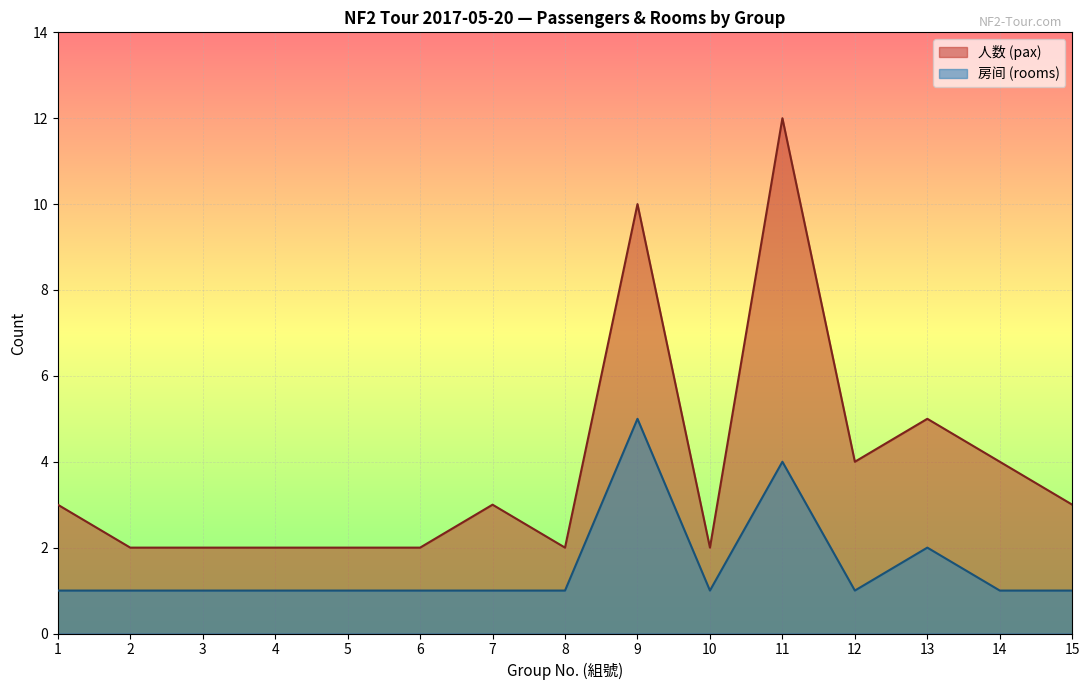

The value of 人数 (pax) at 4 is 1. True or false?

False